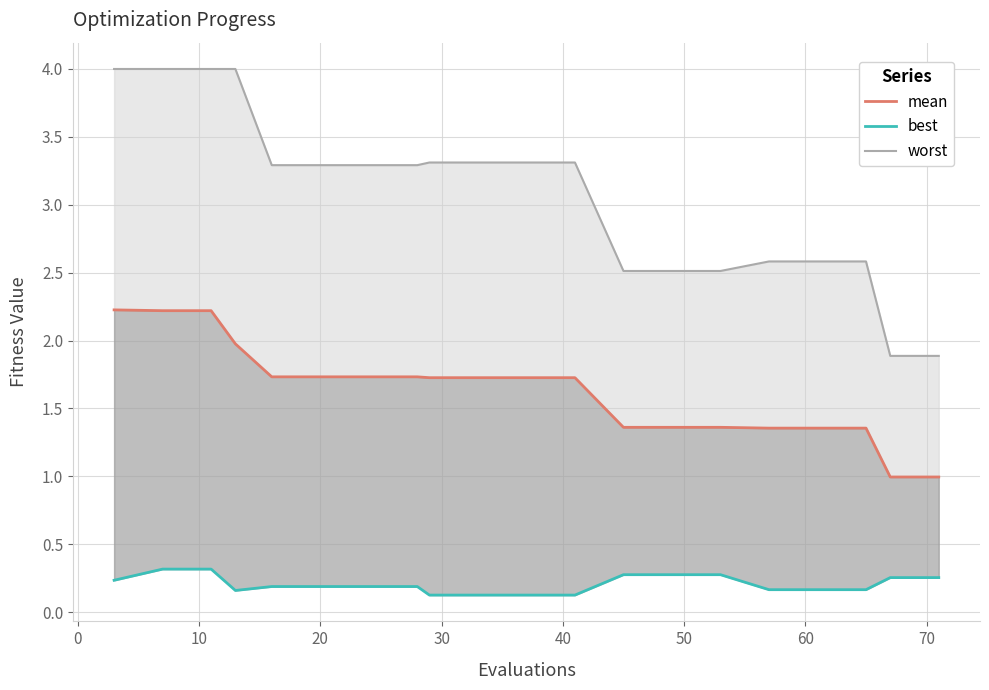

What is the sum of all best values?

4.1